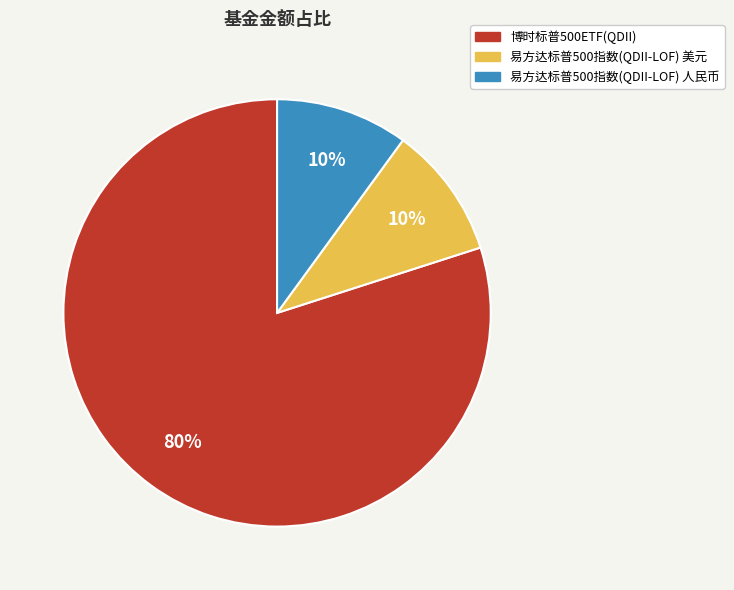

Is 博时标普500ETF(QDII) the majority of the pie?

Yes